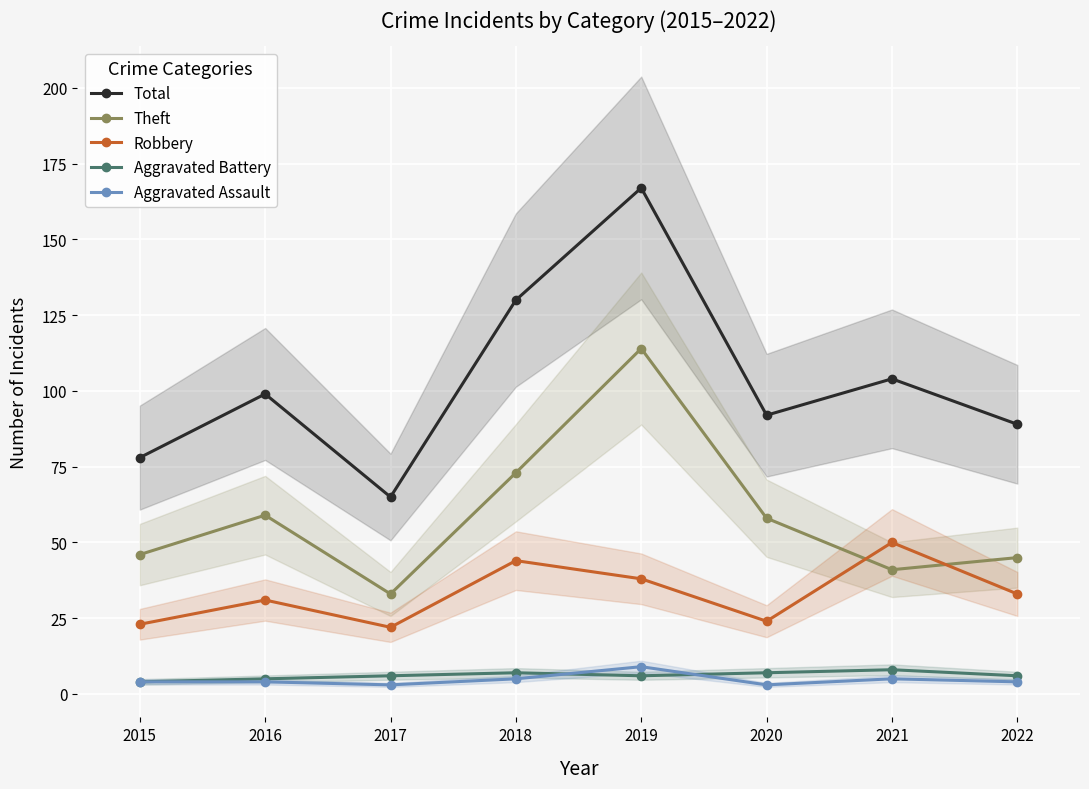

At which category is the sum across all series the highest?

2019